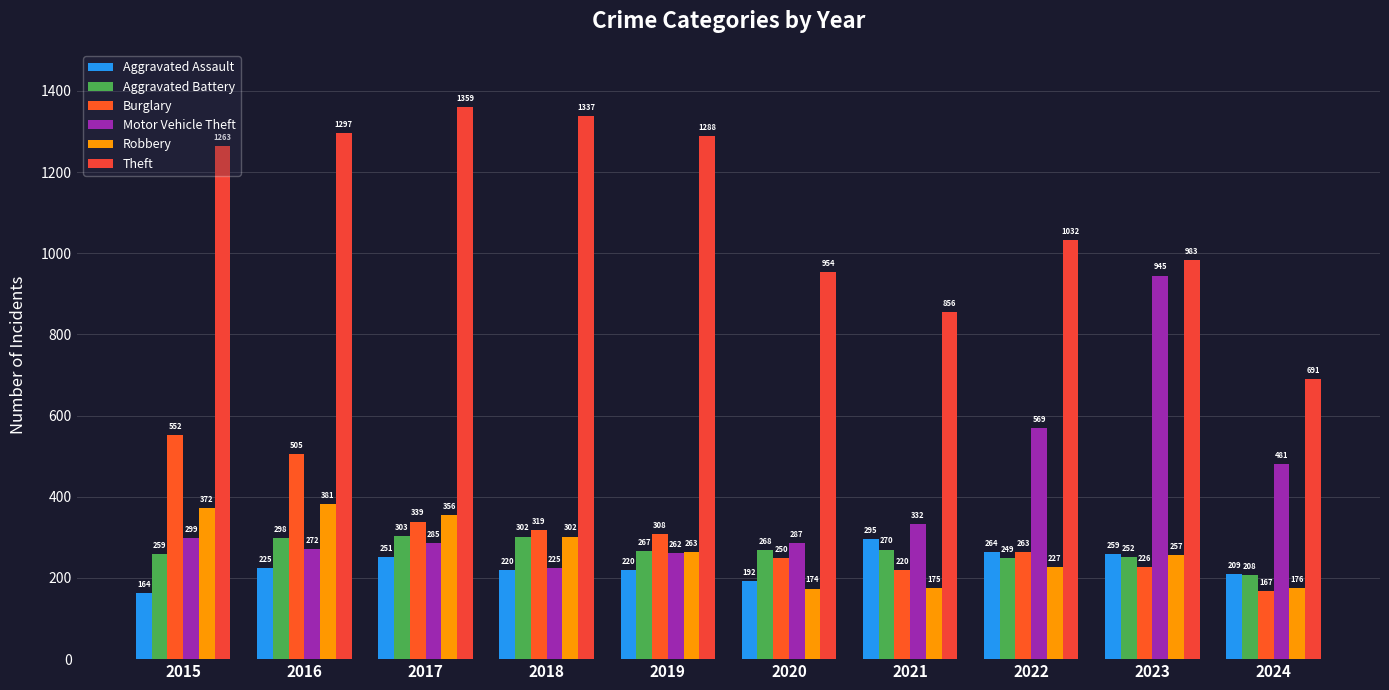

Between 2020 and 2016, which is larger?

2016